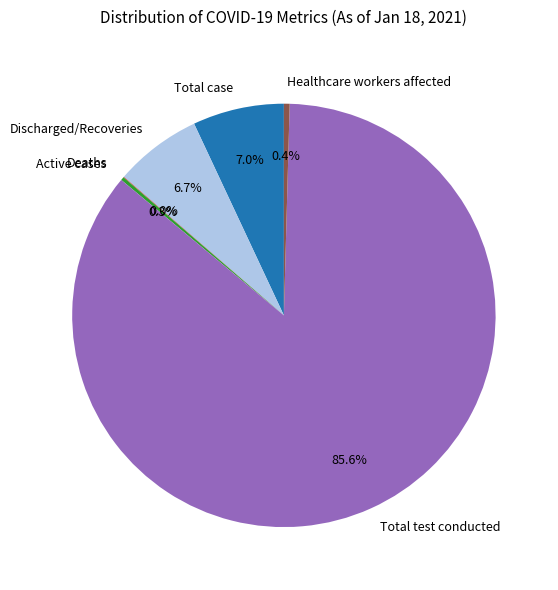

What percentage do Total test conducted and Total case together represent?

92.6%